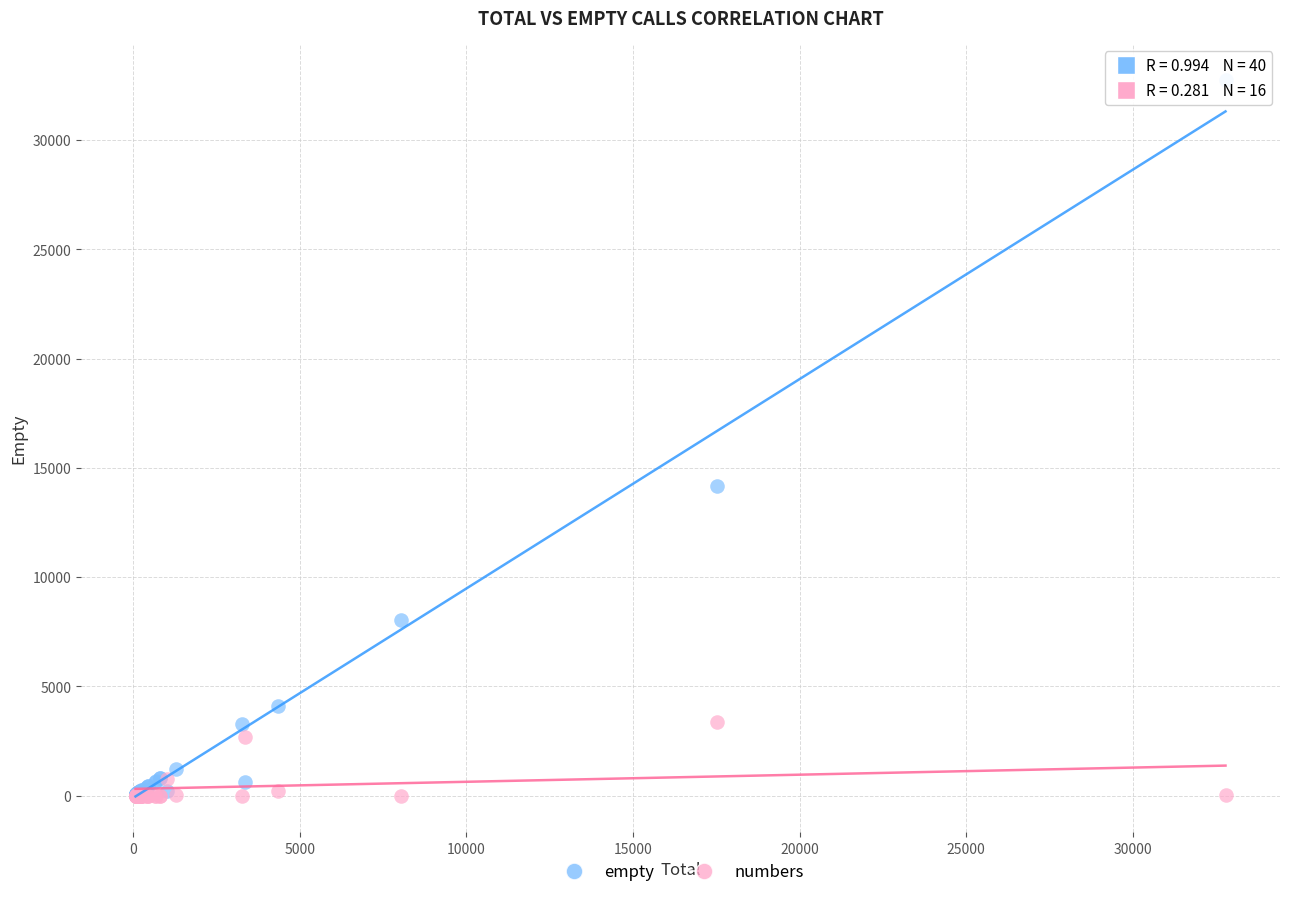

Which series has the largest Y range (max minus min)?

empty